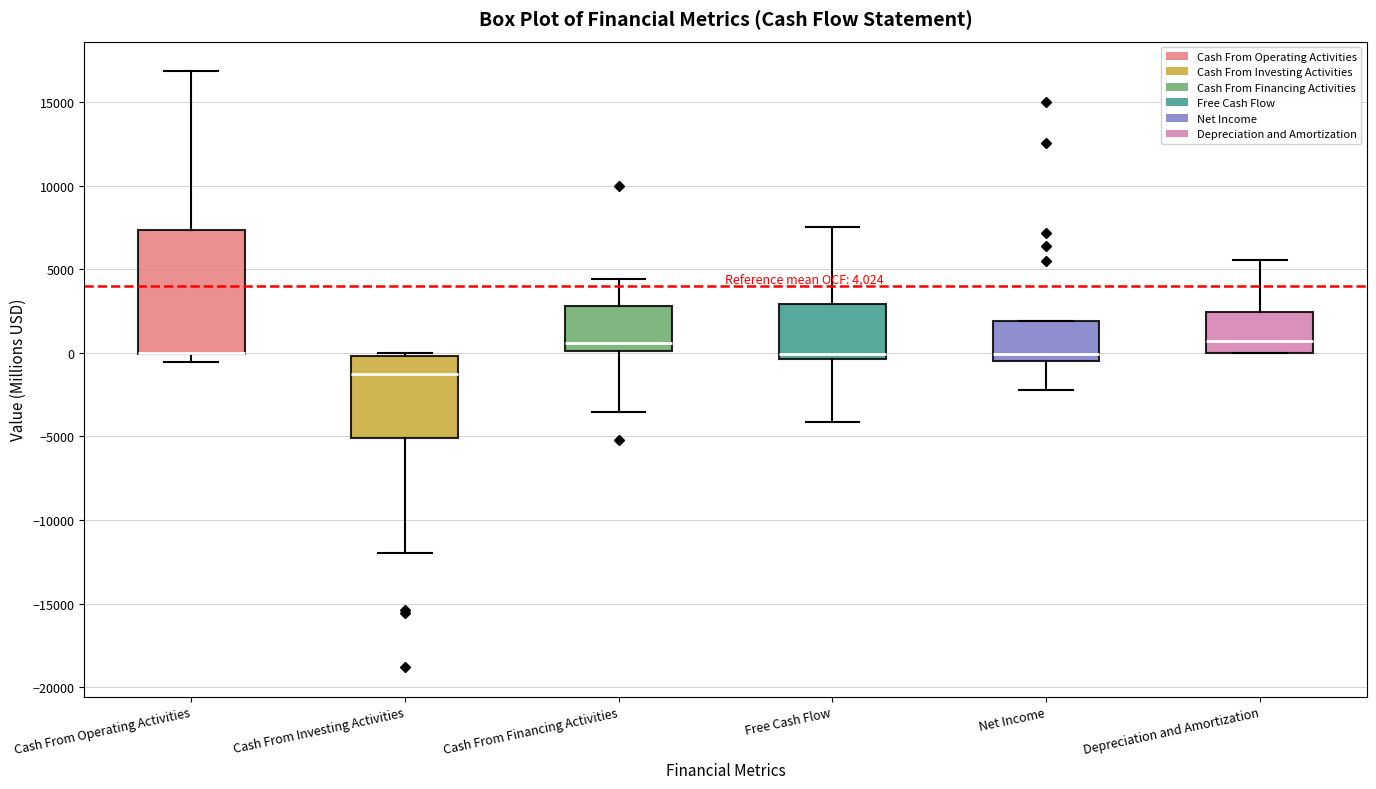

Which box is the tallest, from its lower edge to its upper edge?

Cash From Operating Activities